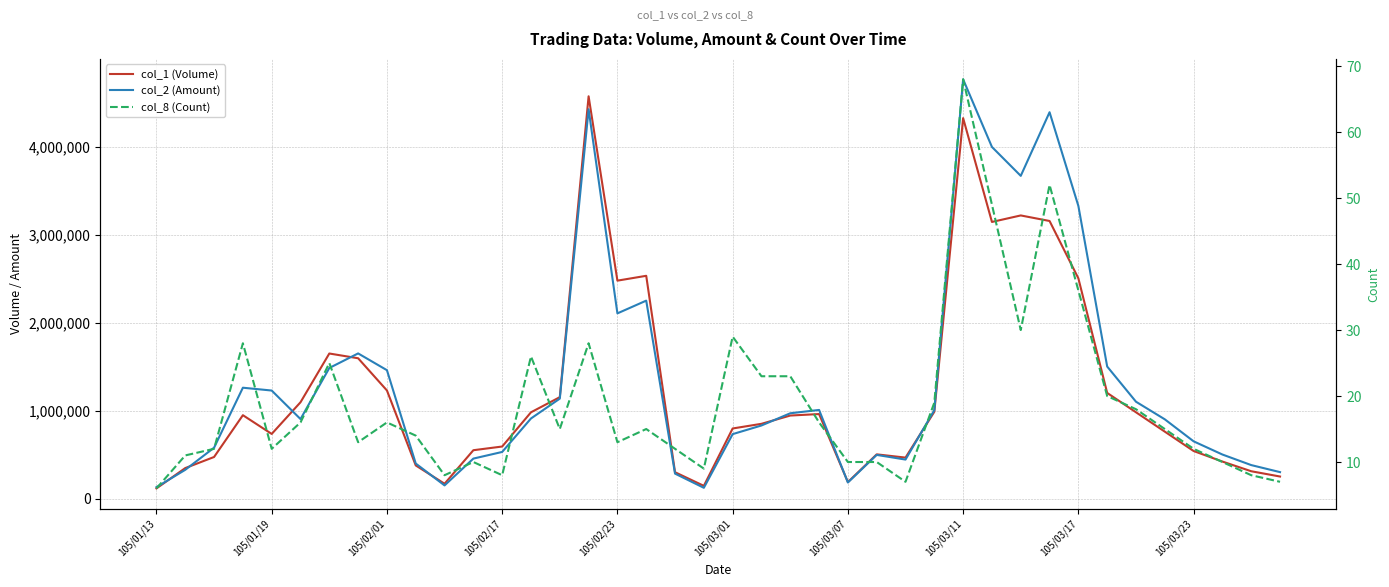

Which series has the widest spread of values?

col_2 (Amount)